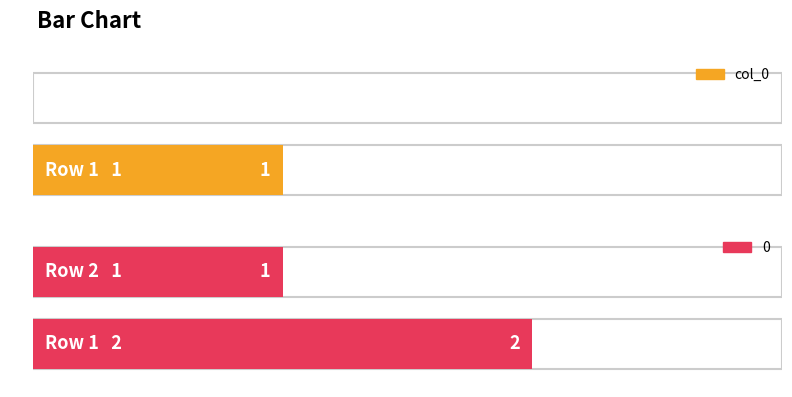

List the series in order of their overall mean, lowest first.

col_0, 0